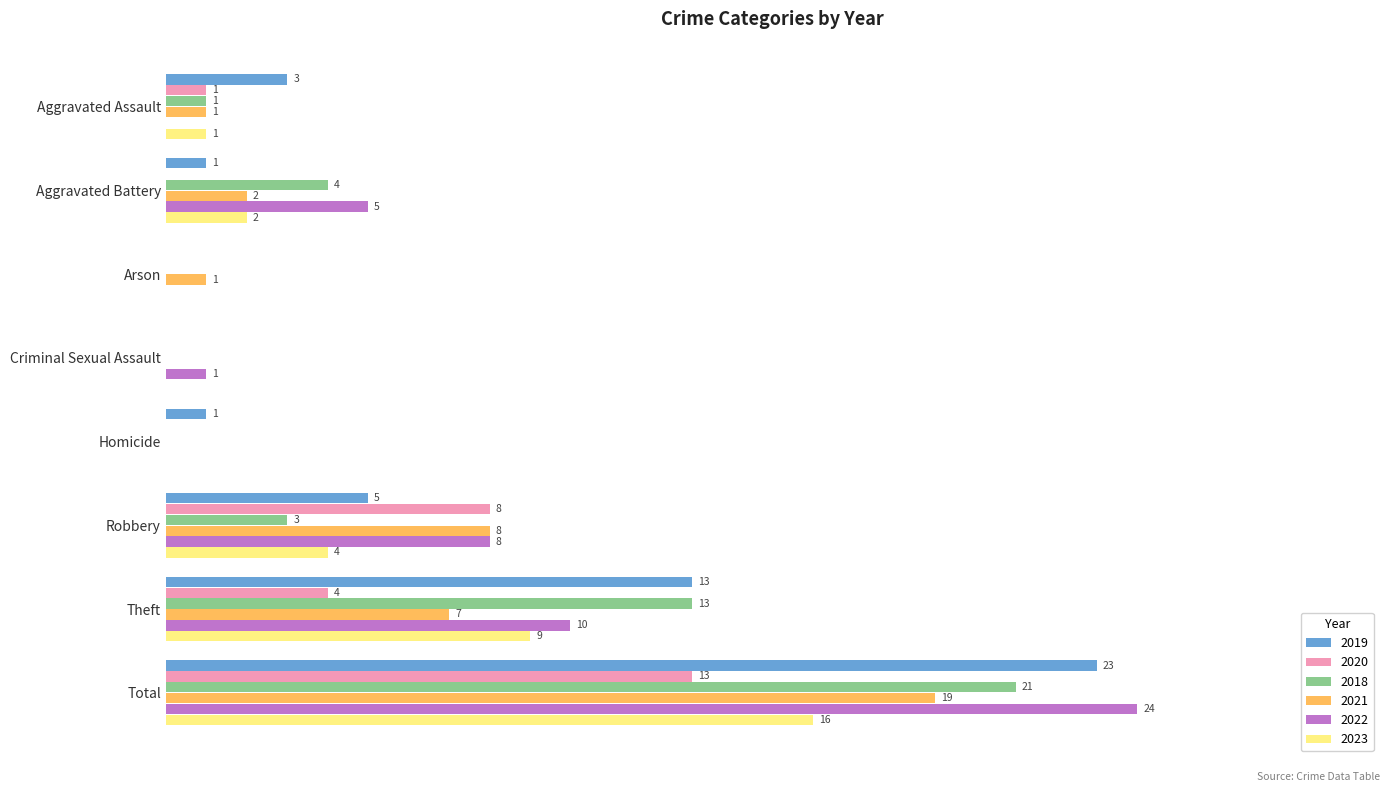

Which category has the highest value in the 2020 series?

Total